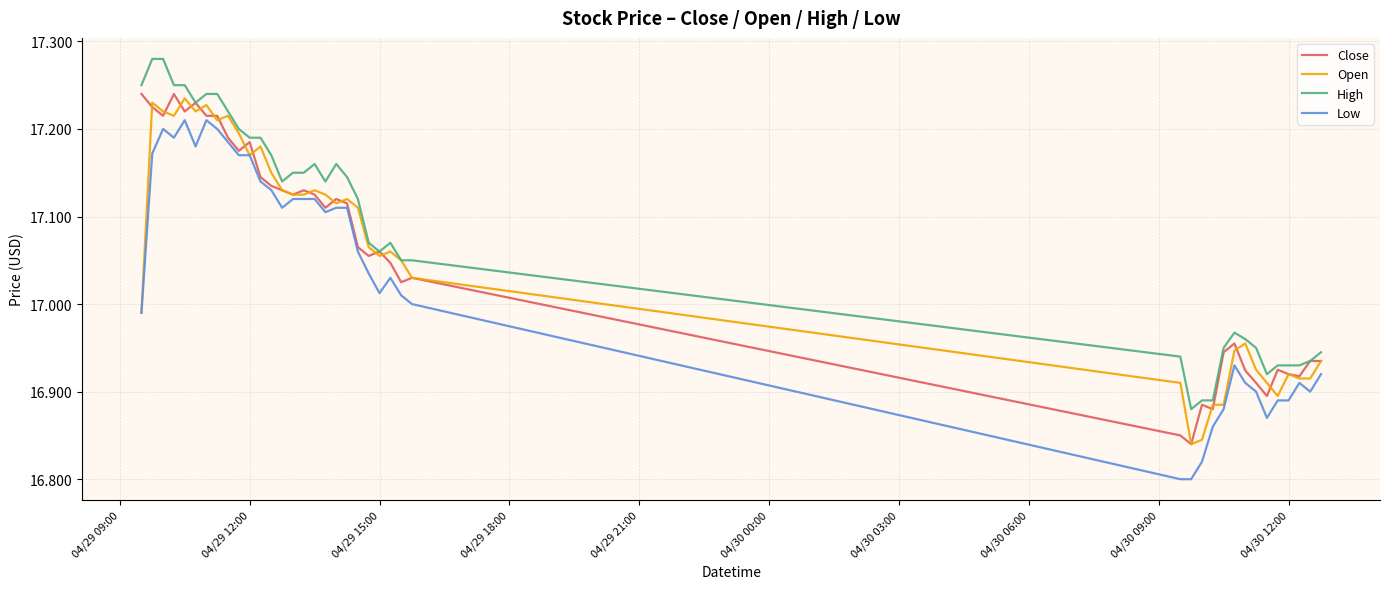

Does the chart have visible grid lines?

Yes